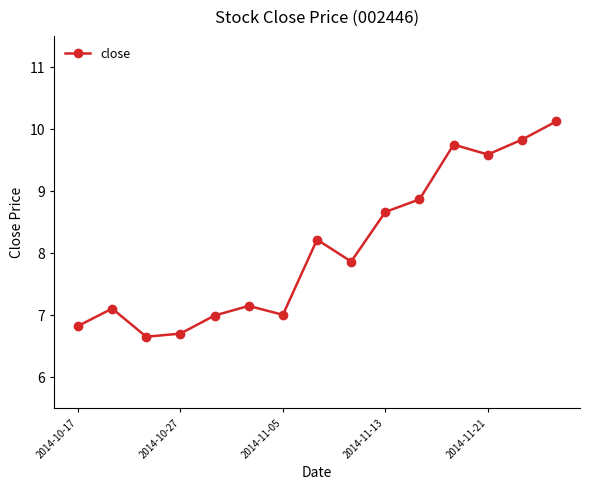

What is the difference between the maximum and minimum values?

3.5